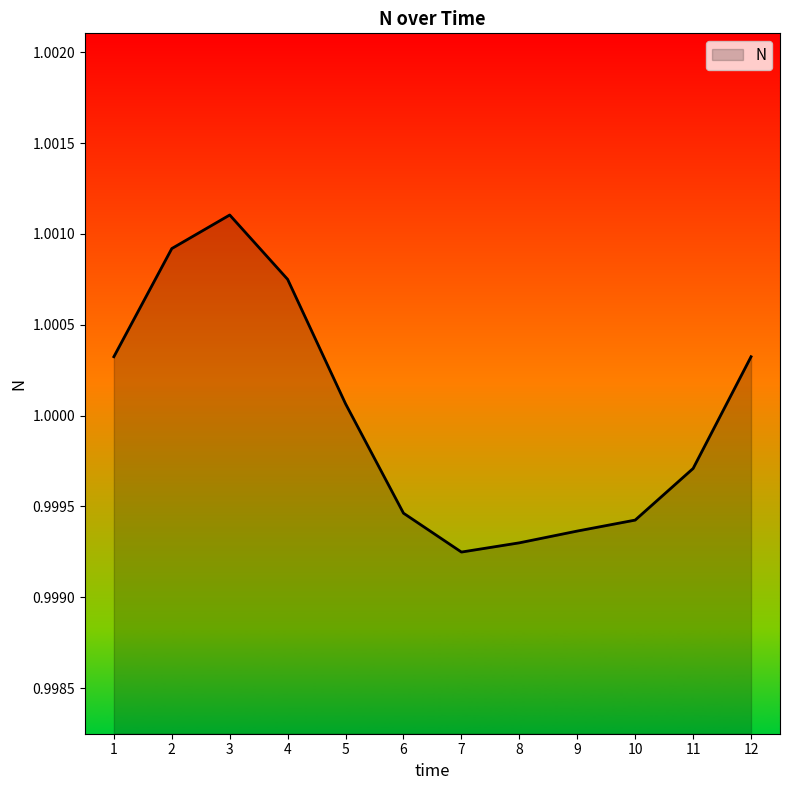

Where is the data nearest to the value 1?

5